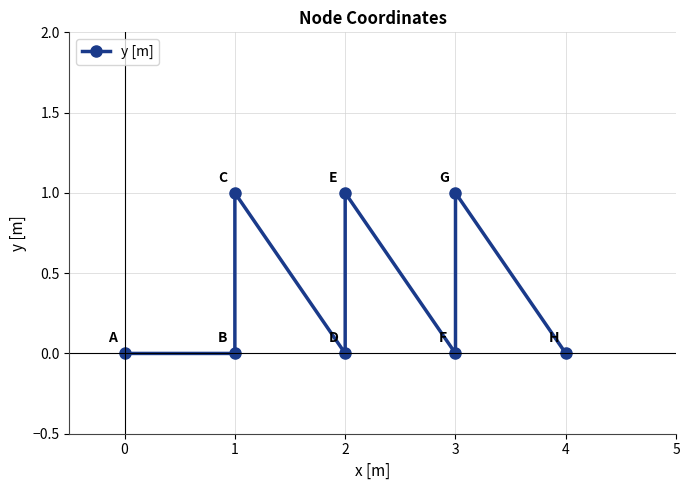

How many values exceed 0?

3